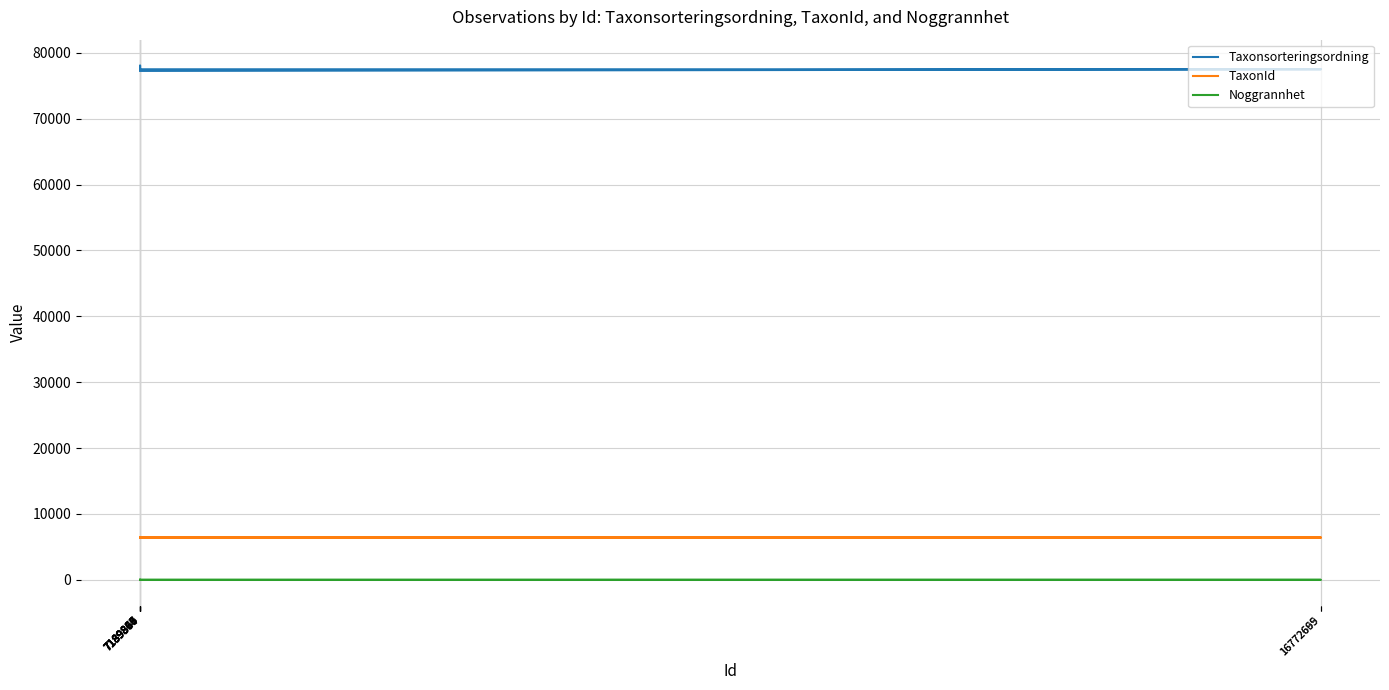

What is the total value across all series at 7189819?

83971